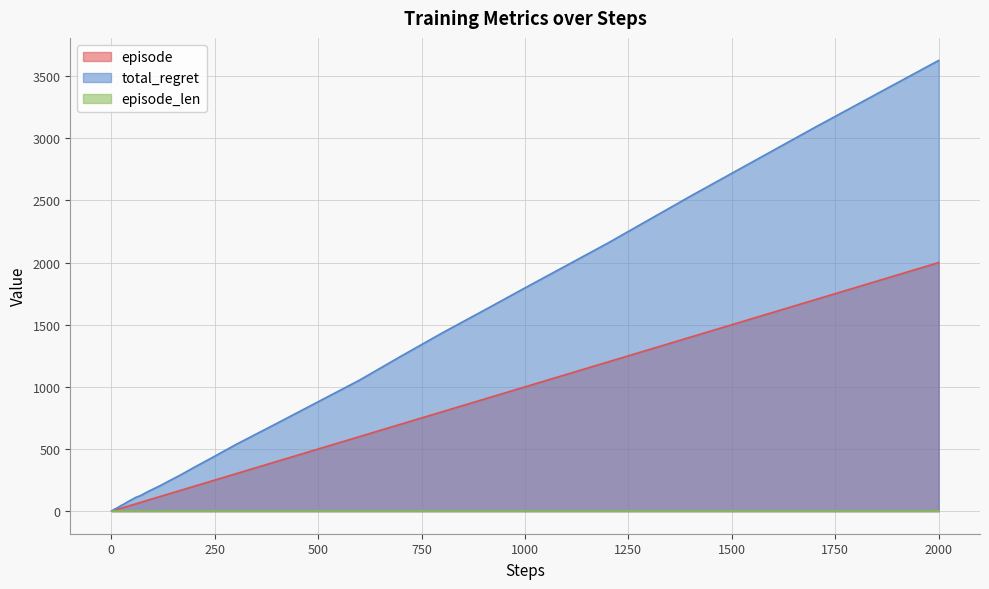

At which category is the sum across all series the highest?

2000